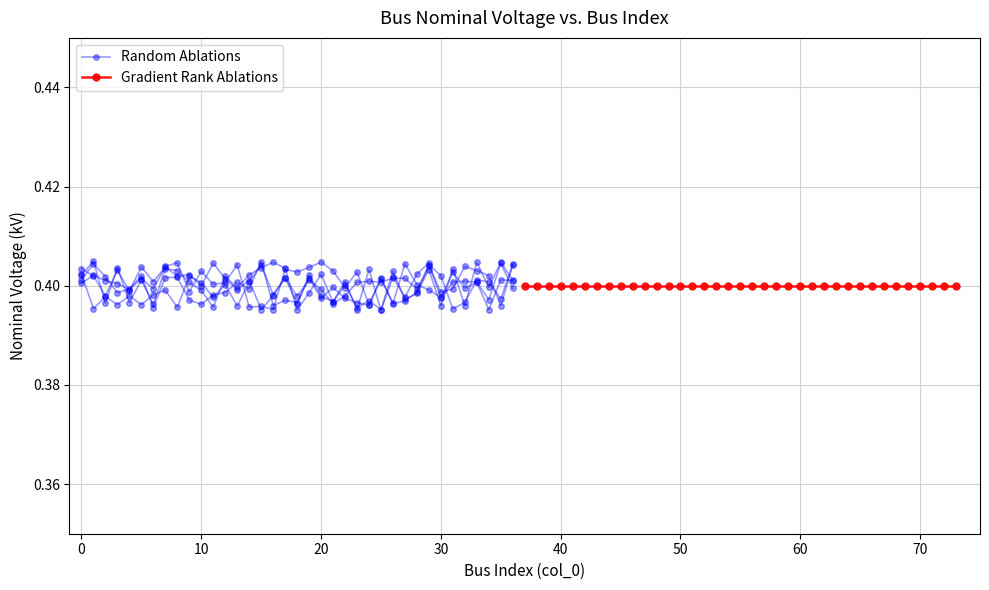

What is the lowest value of the Gradient Rank Ablations series?

0.4